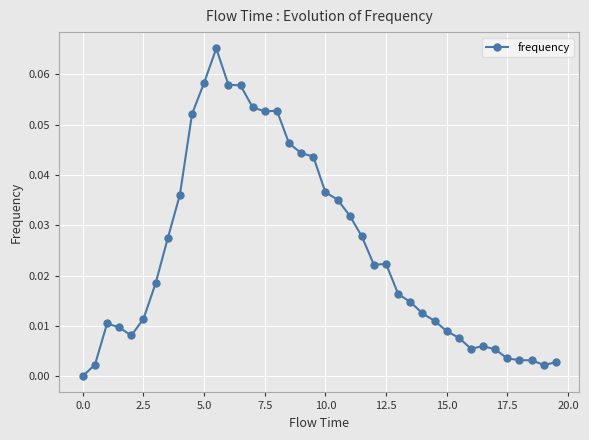

How many categories are shown in the chart?

40